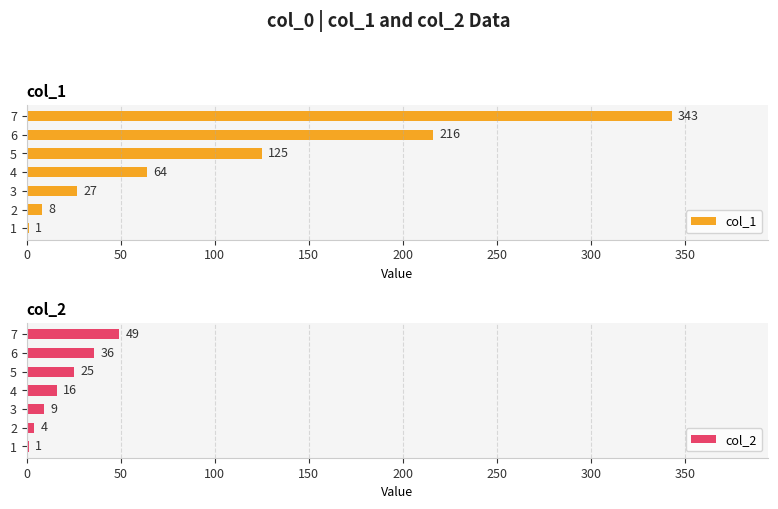

At how many categories does at least one series exceed 50?

4